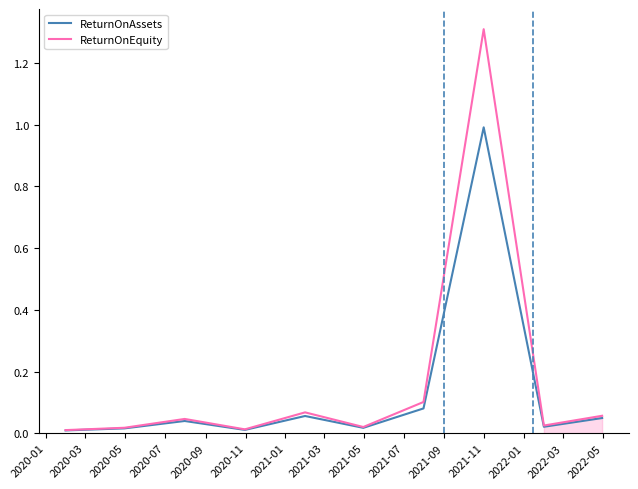

Reading left to right, what are all the values shown in this chart?

ReturnOnAssets: 0.0	0.0	0.0	0.0	0.1	0.0	0.1	1.0	0.0	0.0
ReturnOnEquity: 0.0	0.0	0.0	0.0	0.1	0.0	0.1	1.3	0.0	0.1